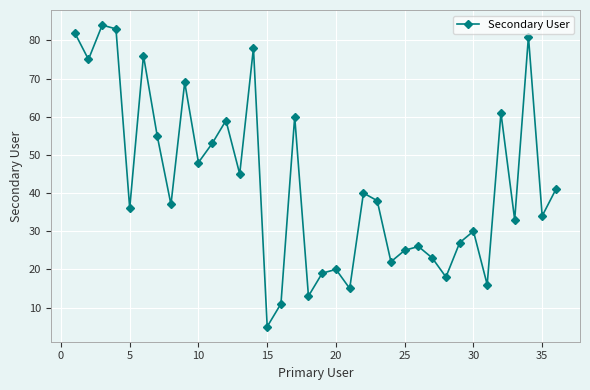

How many lines are shown in the chart?

1